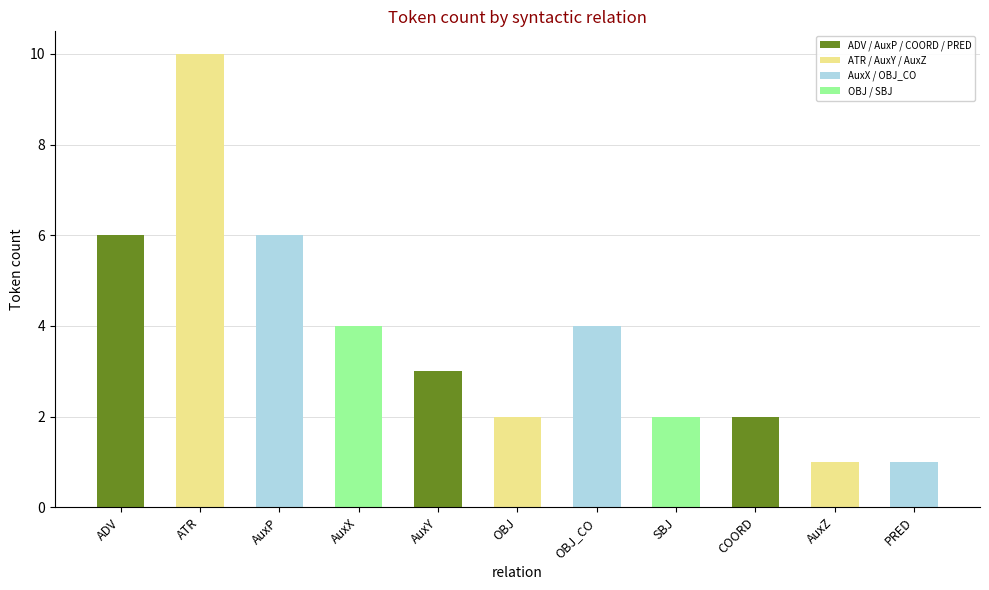

What position from the left is ATR?

2